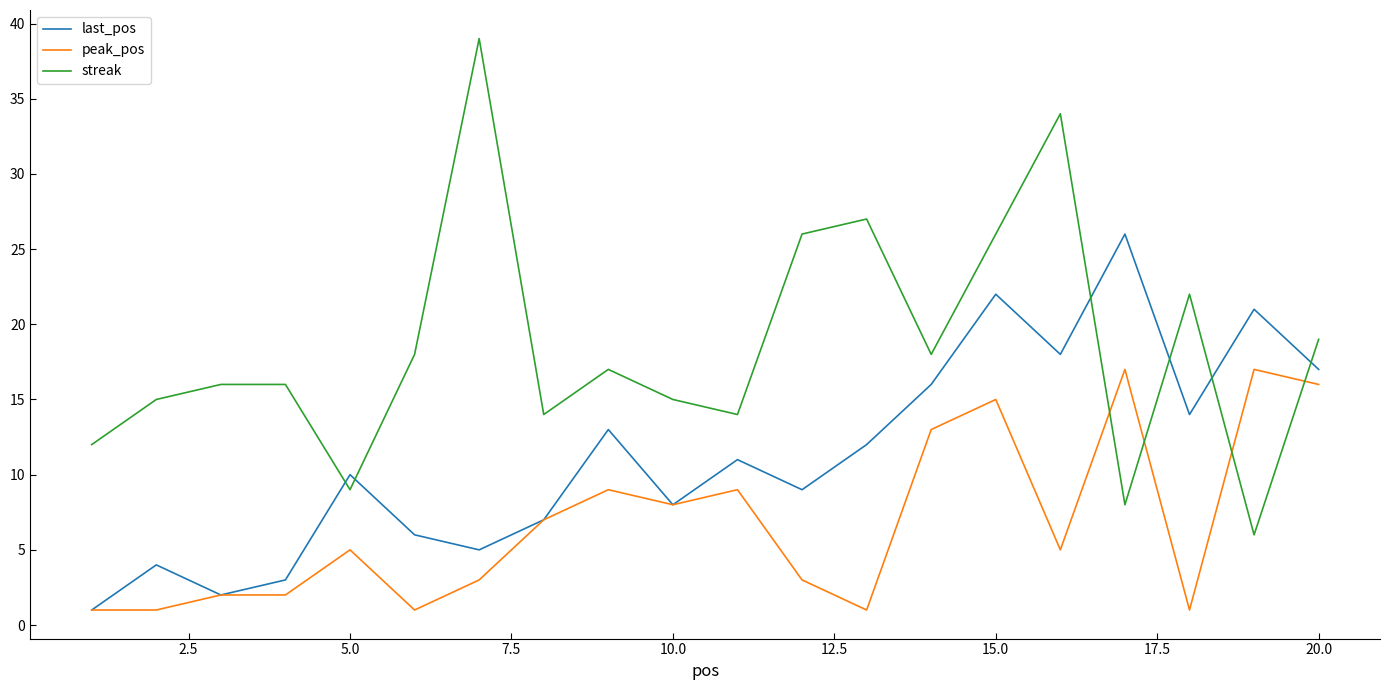

Which series has the largest total across all categories?

streak